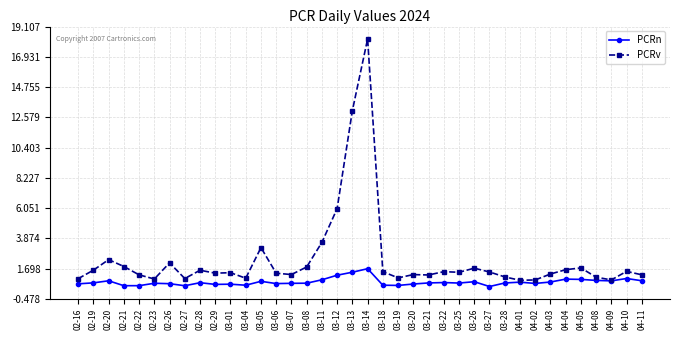

Is it true that PCRv equals 2.9 at 03-26?

False